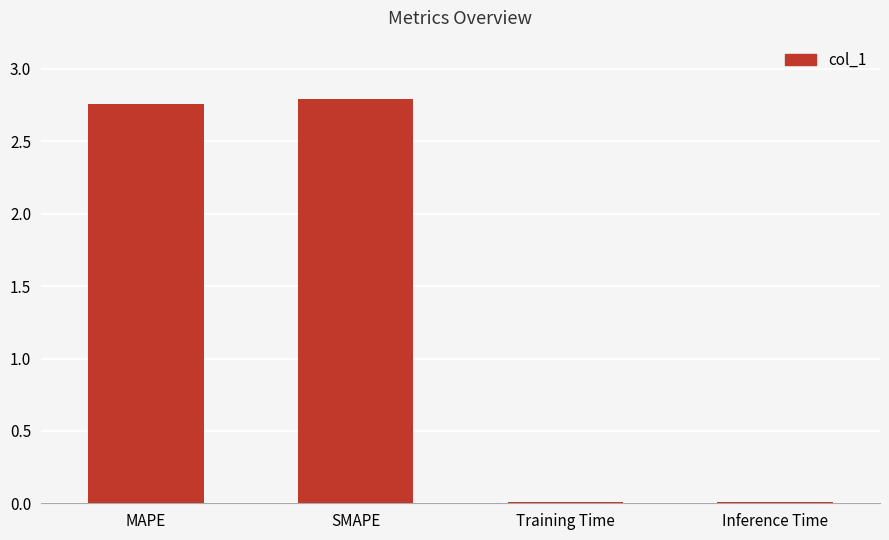

Are the bars grouped side by side (vs. stacked)?

No